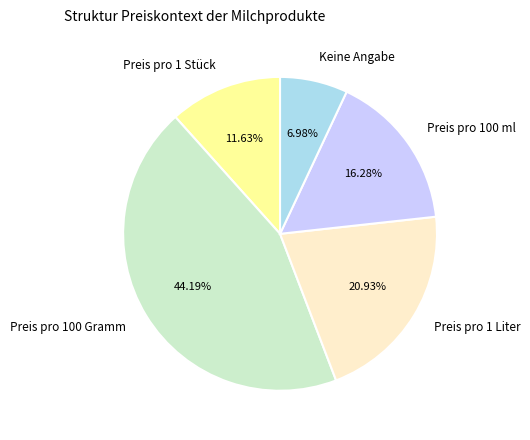

Is the sum of Preis pro 100 Gramm and Preis pro 1 Liter greater than half?

Yes